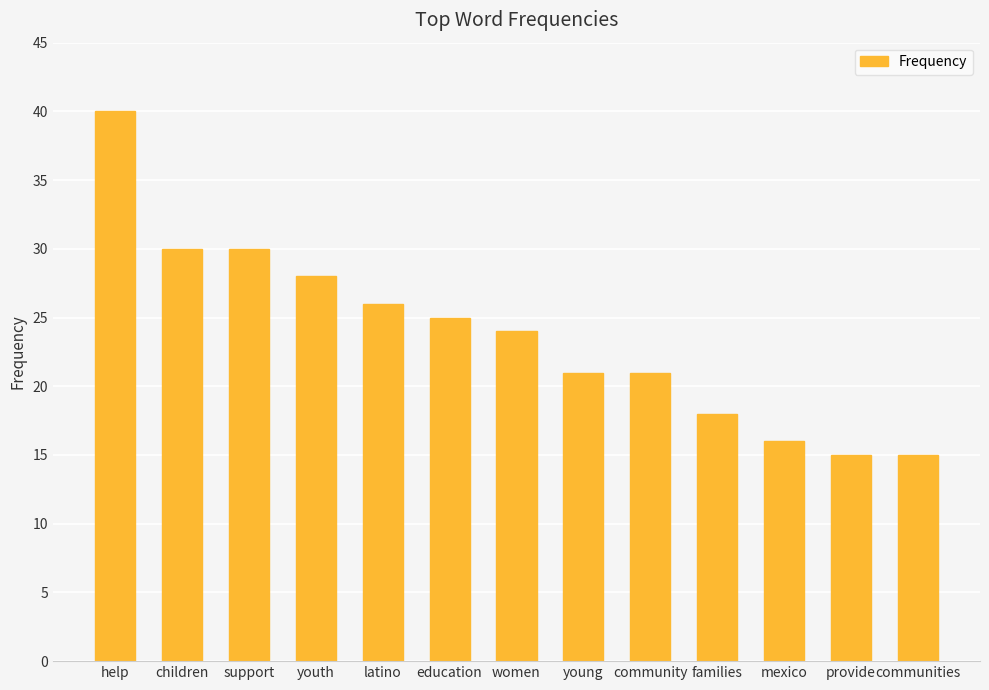

What is the difference between the values at women and provide?

9